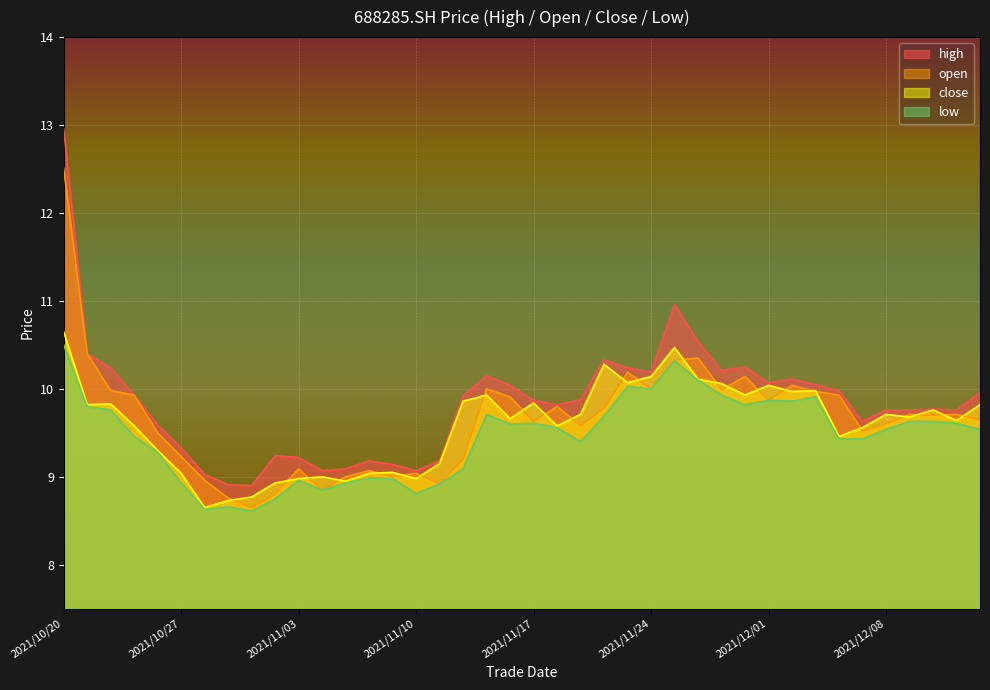

What is the label of the 34th point from the right?

2021/10/28